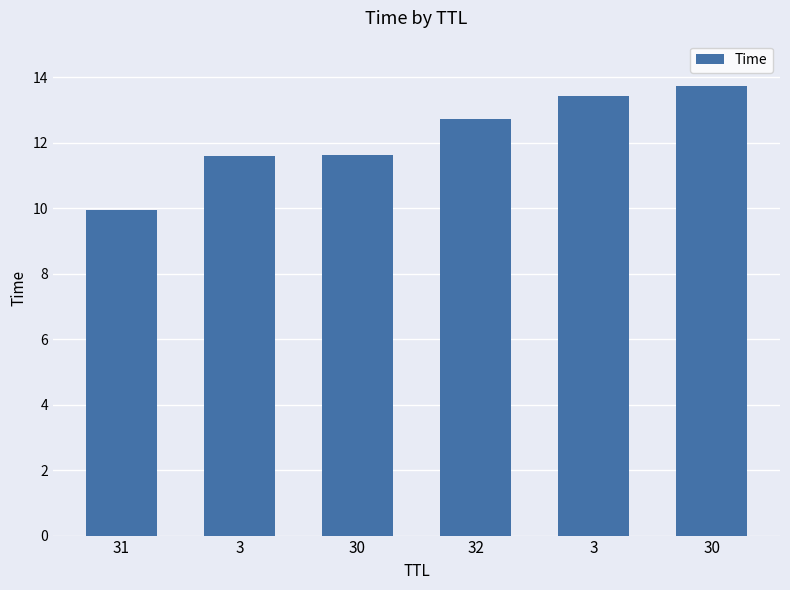

What is the change in value from 30 to 3?

+1.8